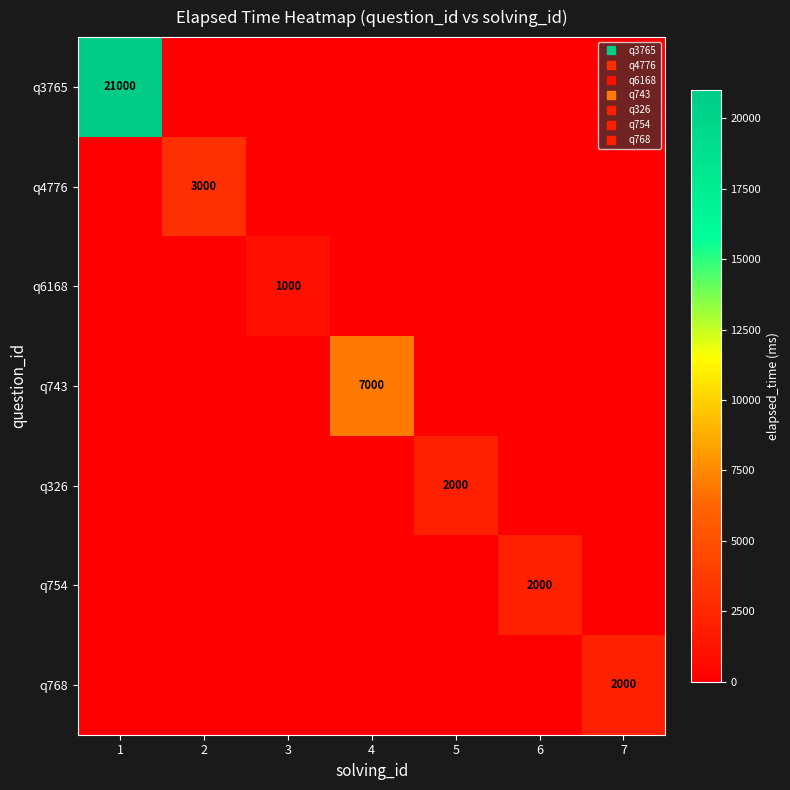

Rank the categories by q6168 value from highest to lowest.

3, 1, 2, 4, 5, 6, 7